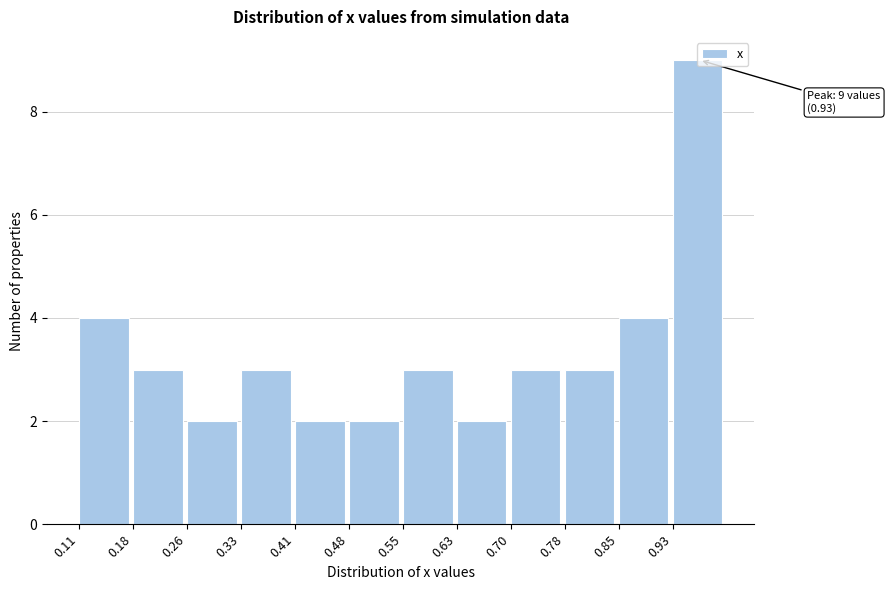

Over which range of the x-axis is the bar tallest?

0.93 to 1.00